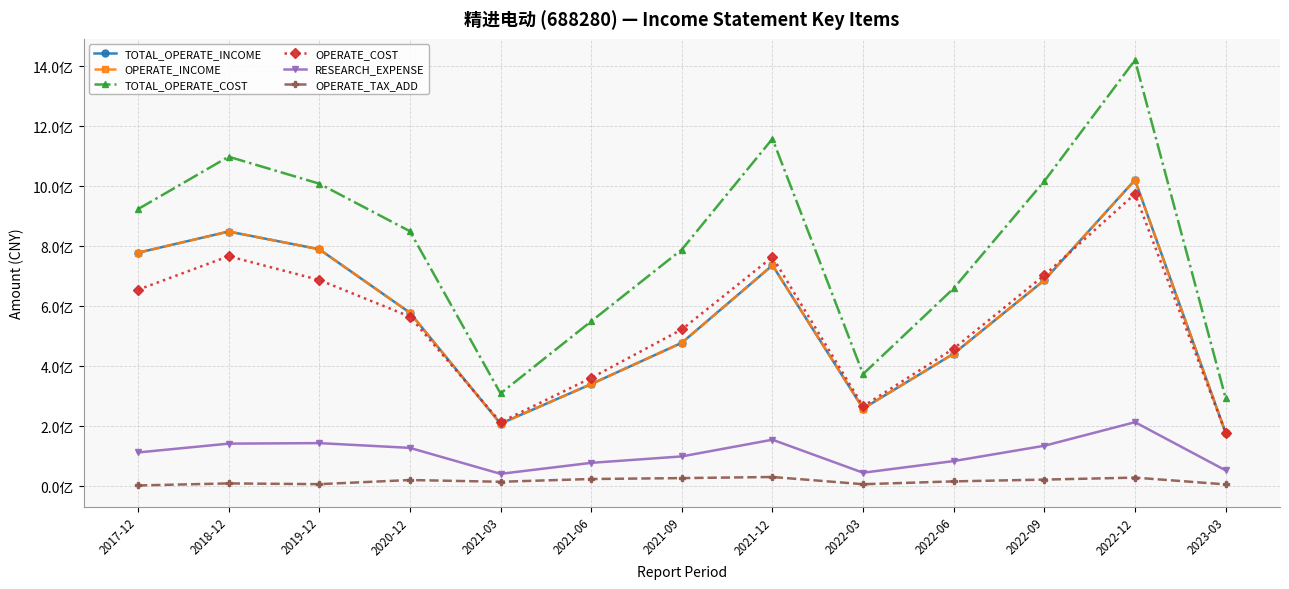

At which label is TOTAL_OPERATE_COST closest to 856927815?

2020-12